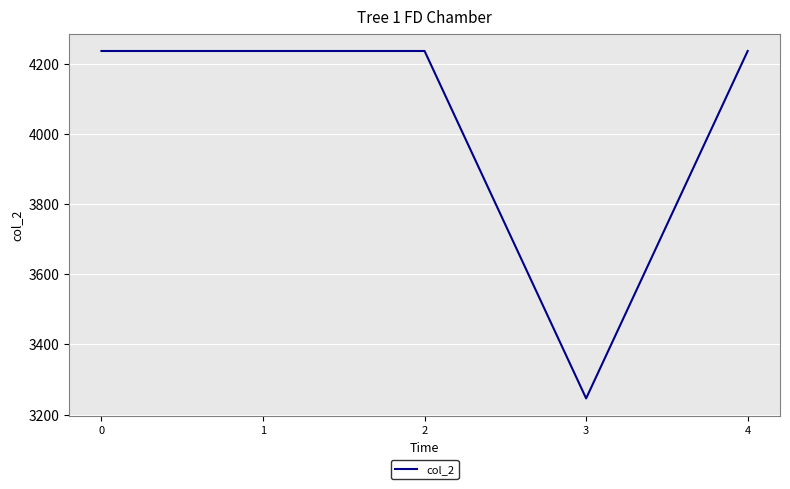

True or false: the data shows 2189 at 3.

False